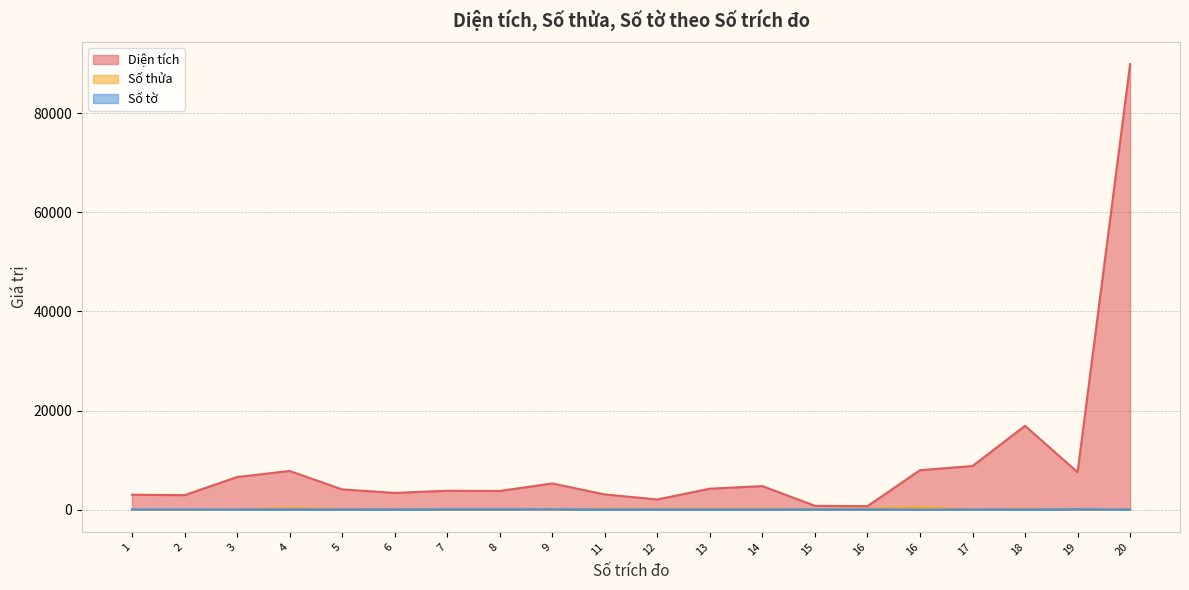

True or false: Diện tích and Số tờ intersect in this chart.

False